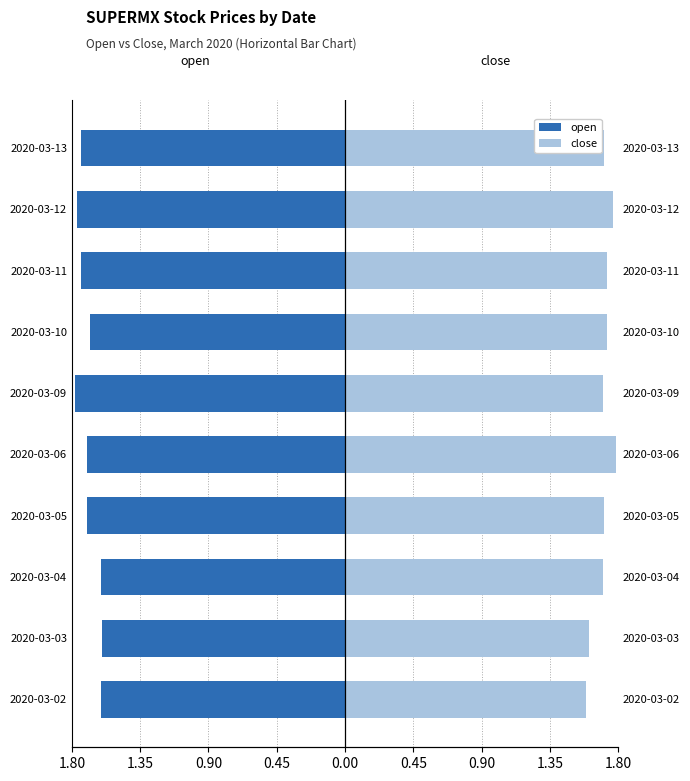

What is the difference between the maximum and minimum values in the open series?

0.2